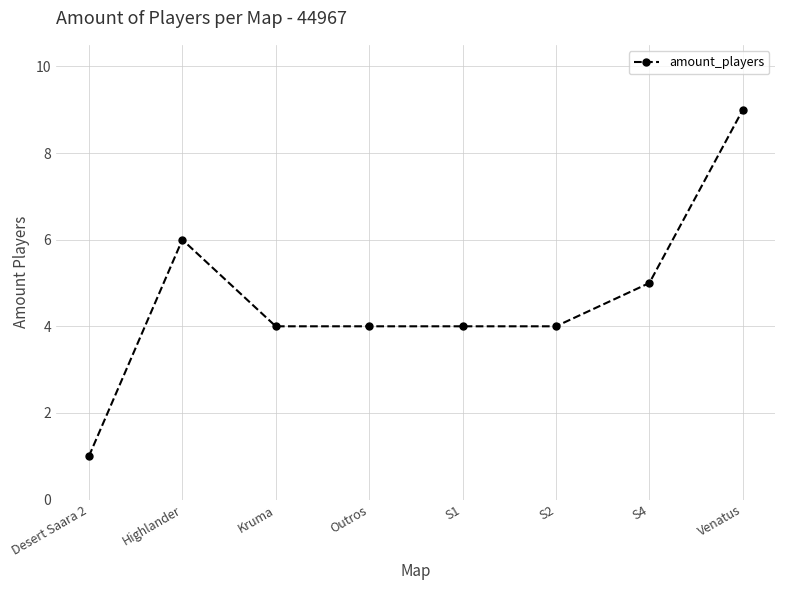

Reading right to left, what are all the values shown in this chart?

Venatus=9	S4=5	S2=4	S1=4	Outros=4	Kruma=4	Highlander=6	Desert Saara 2=1